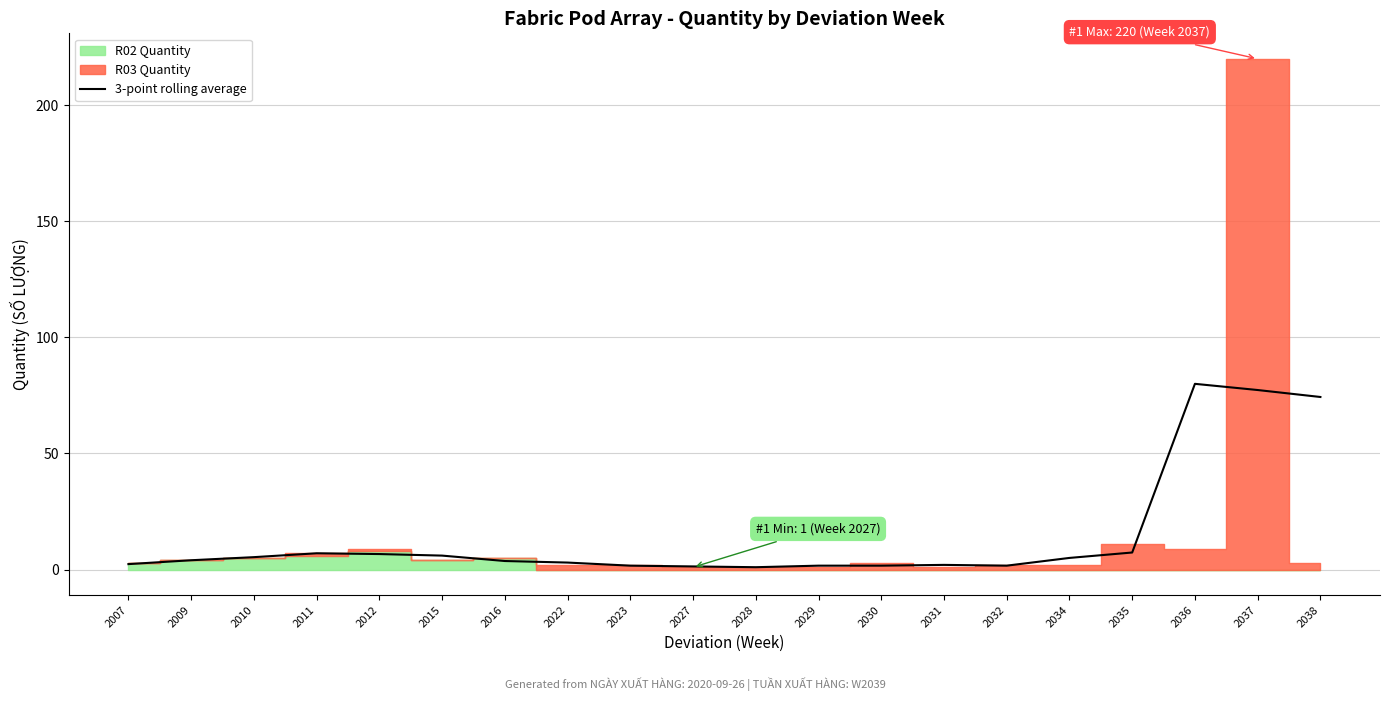

How many values exceed 3?

11